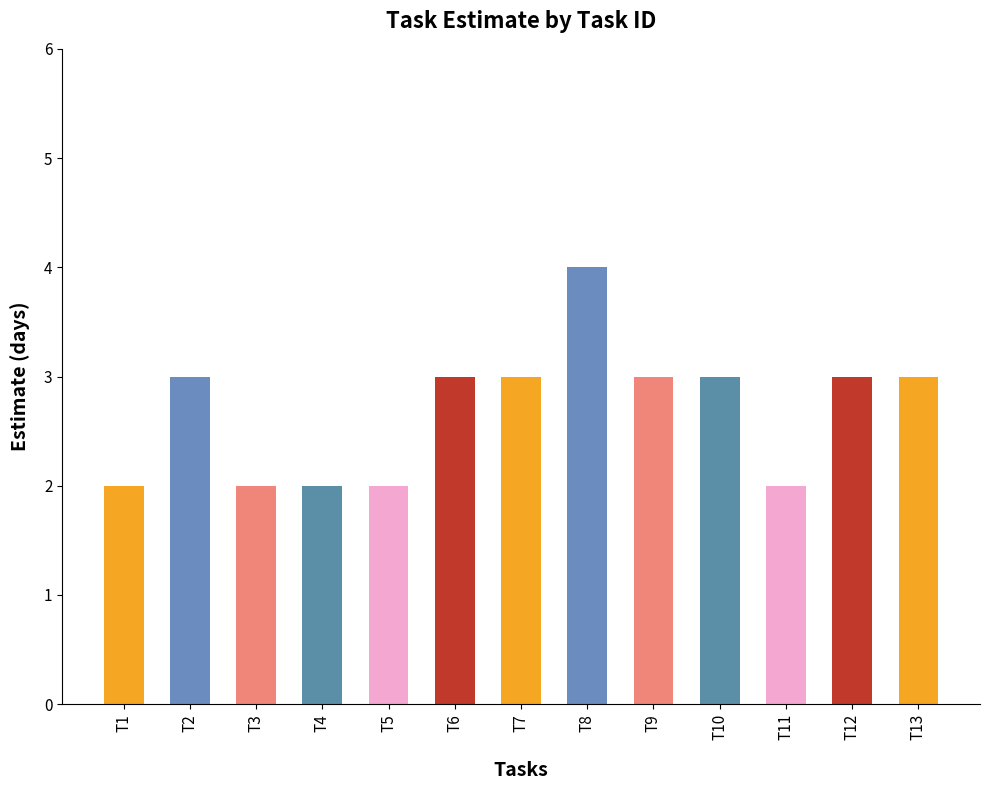

Reading left to right, extract all data points from this chart.

2	3	2	2	2	3	3	4	3	3	2	3	3